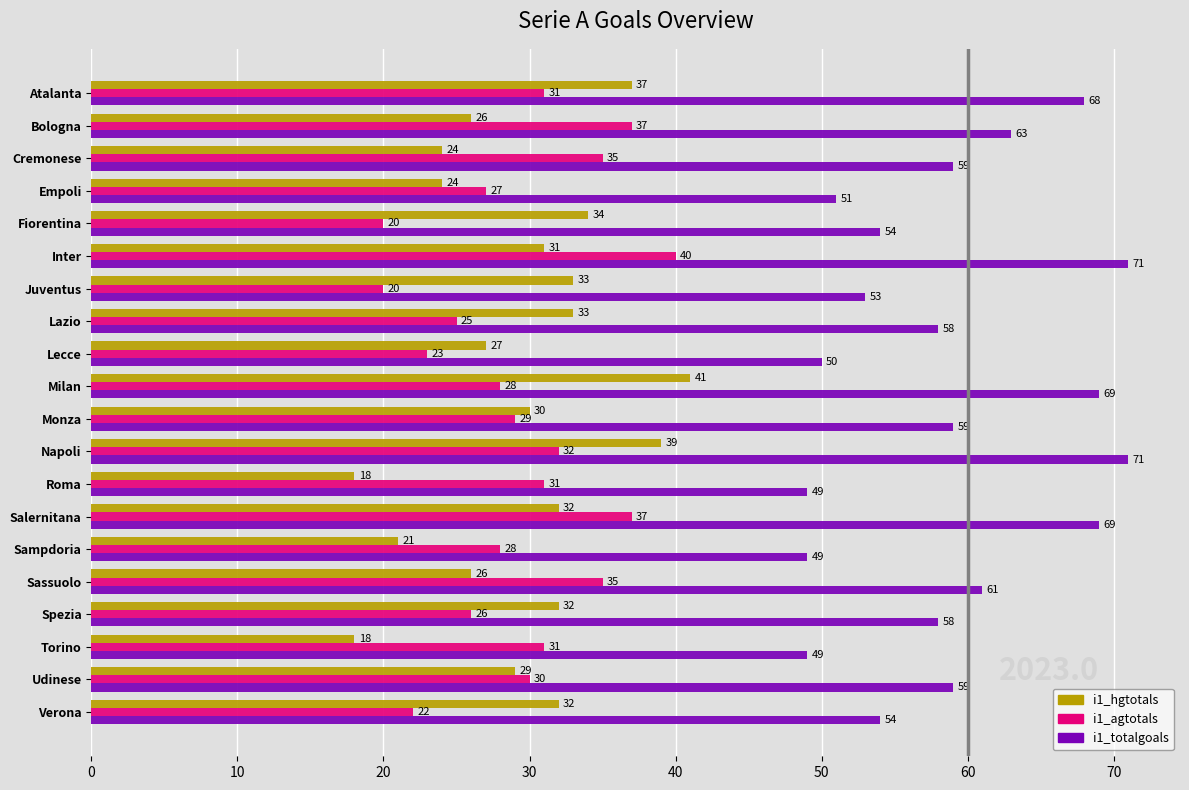

What is the difference between the second highest and minimum values in the i1_hgtotals series?

21